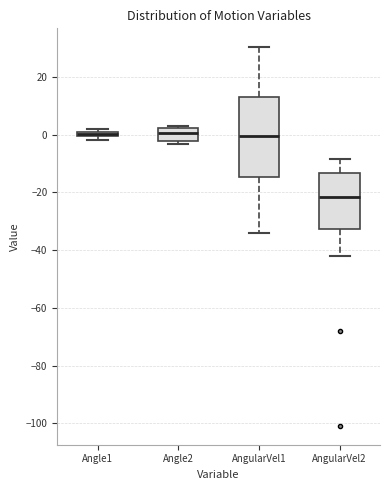

Comparing the boxes themselves (not the whiskers), which one is the tallest?

AngularVel1